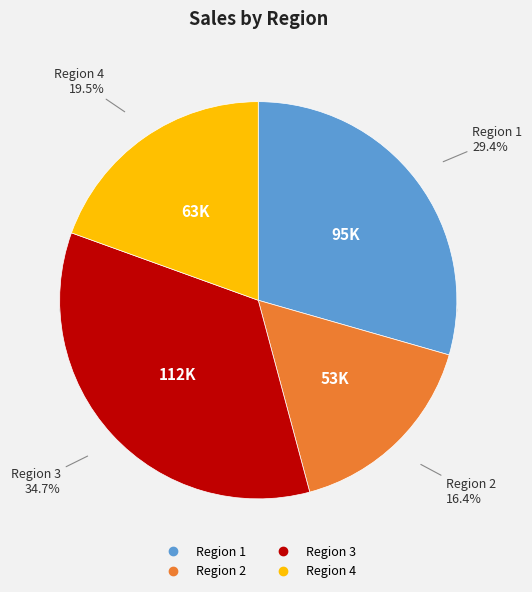

To the nearest percent, what is the difference between the largest and smallest slice percentages?

18%